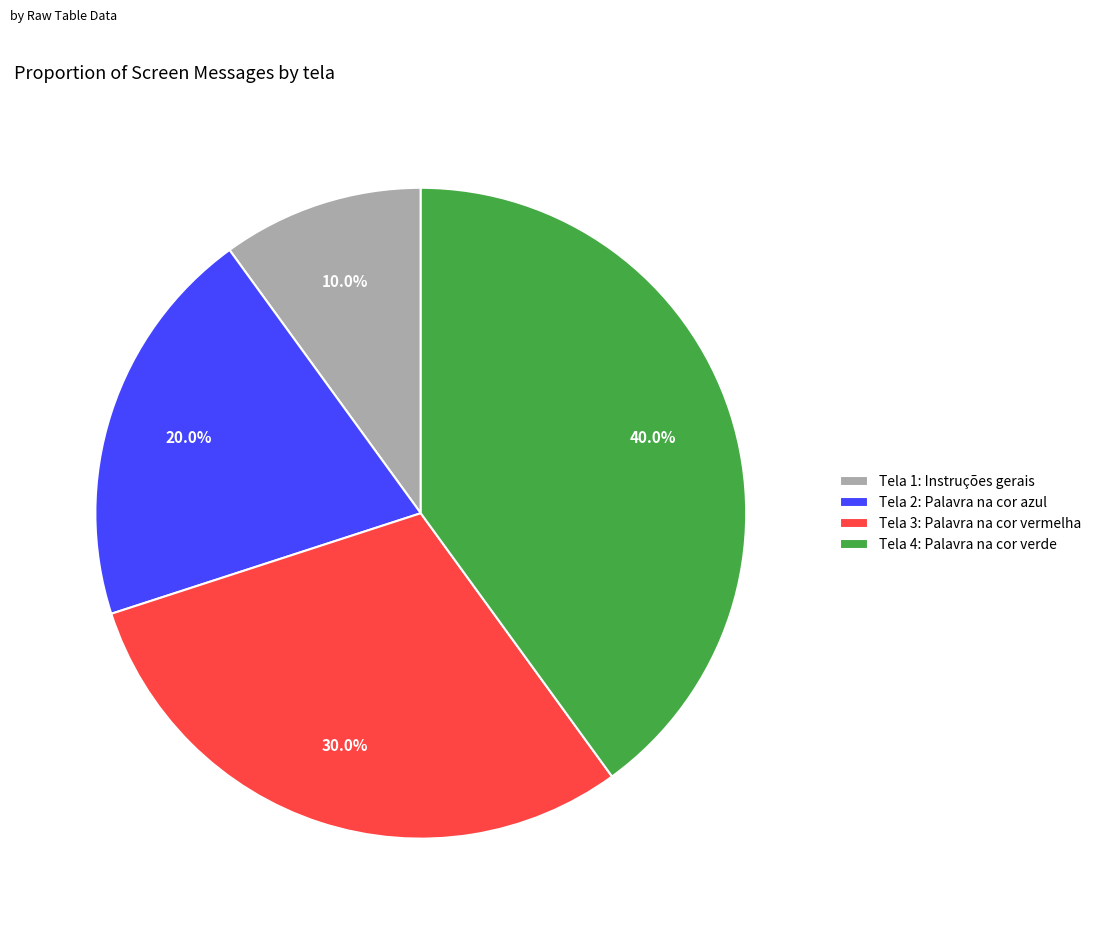

Rank the categories by value from lowest to highest.

Tela 1: Instruções gerais, Tela 2: Palavra na cor azul, Tela 3: Palavra na cor vermelha, Tela 4: Palavra na cor verde